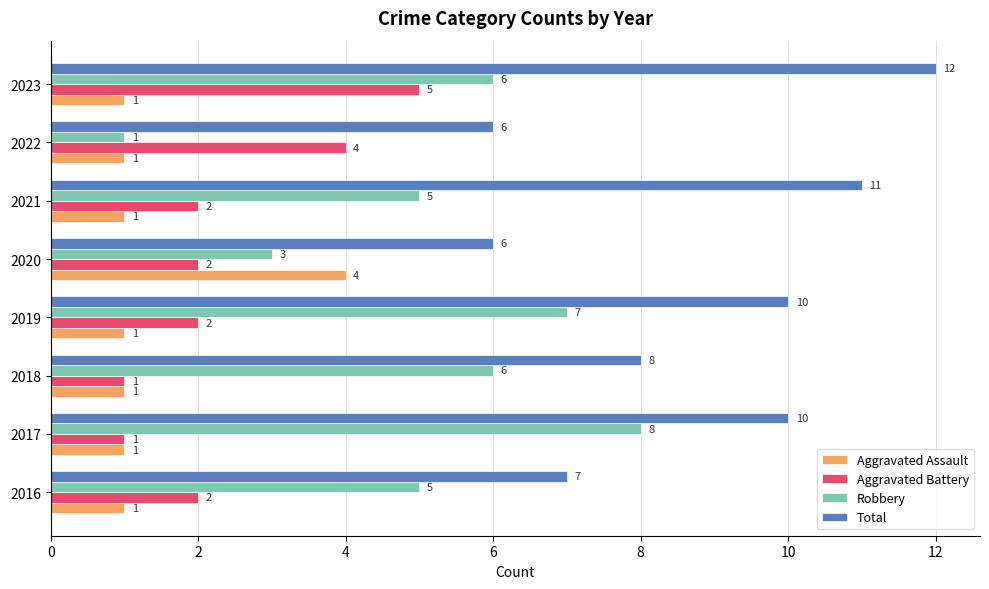

Which category has the highest value across all series?

2023